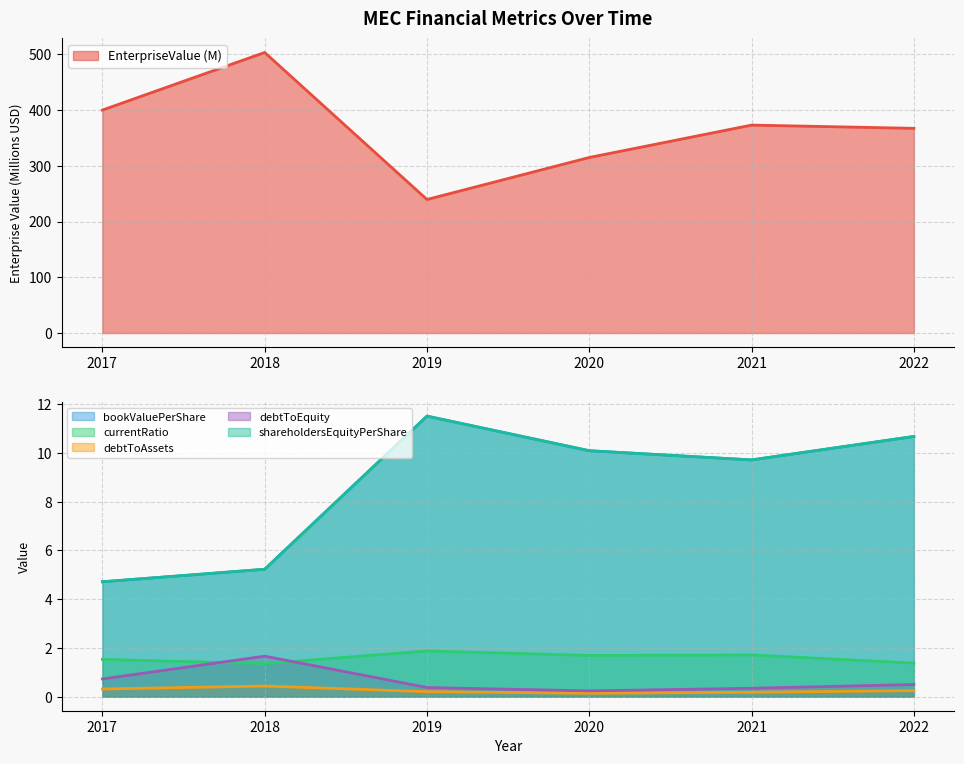

Is the value of shareholdersEquityPerShare at 2022 greater than the value of currentRatio at 2018?

Yes